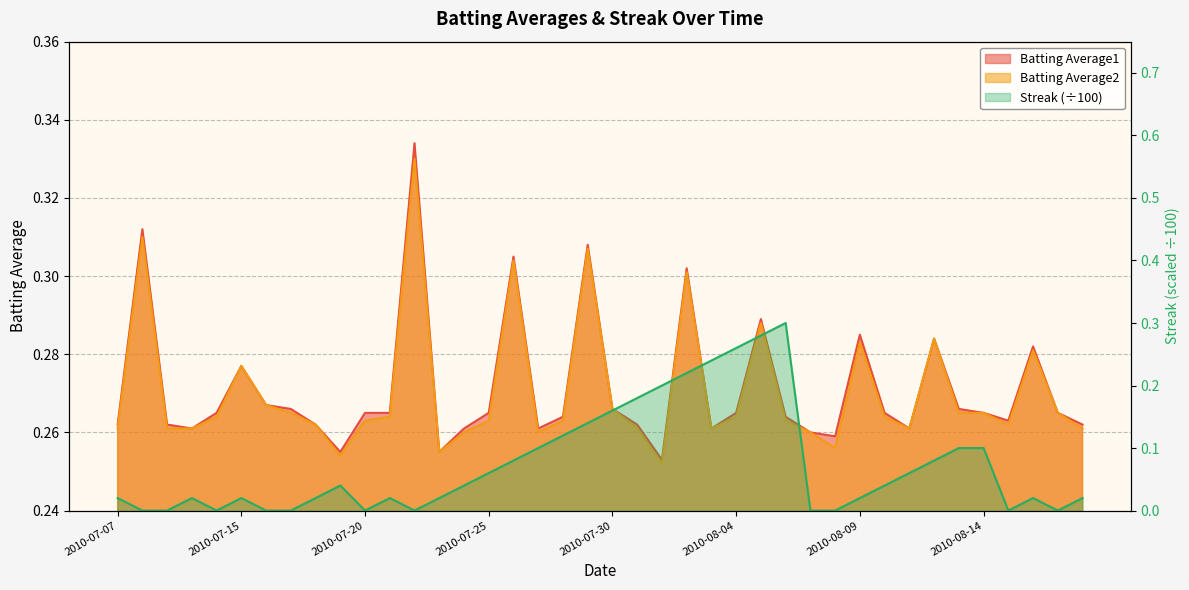

How many interior local peaks does the Batting Average2 series have?

10